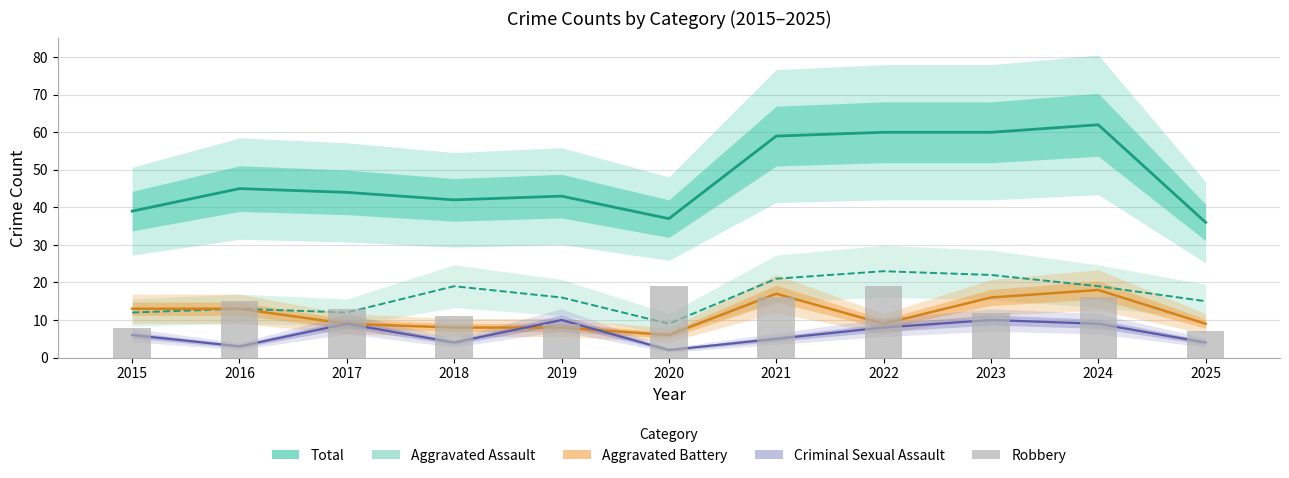

How many series are shown in this chart?

5